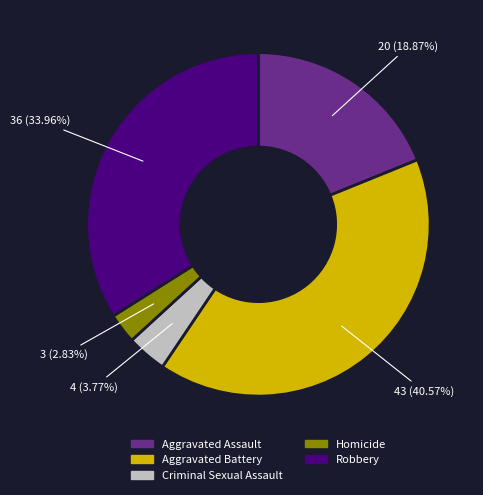

Count the number of slices in the pie.

5